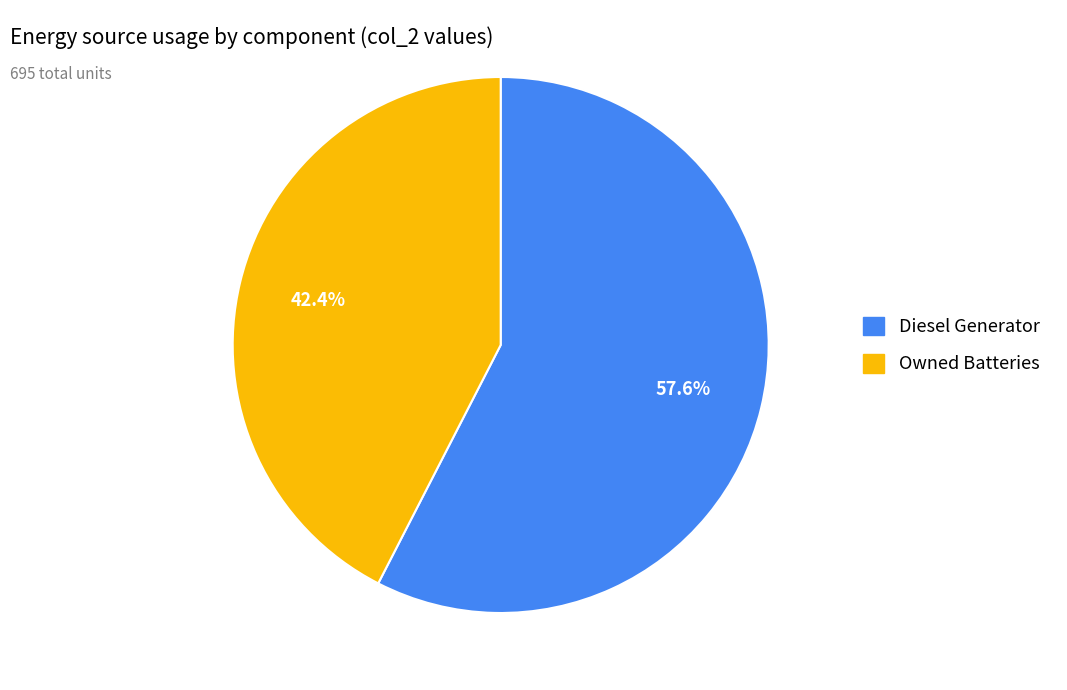

Is there any slice that represents more than half of the pie?

Yes